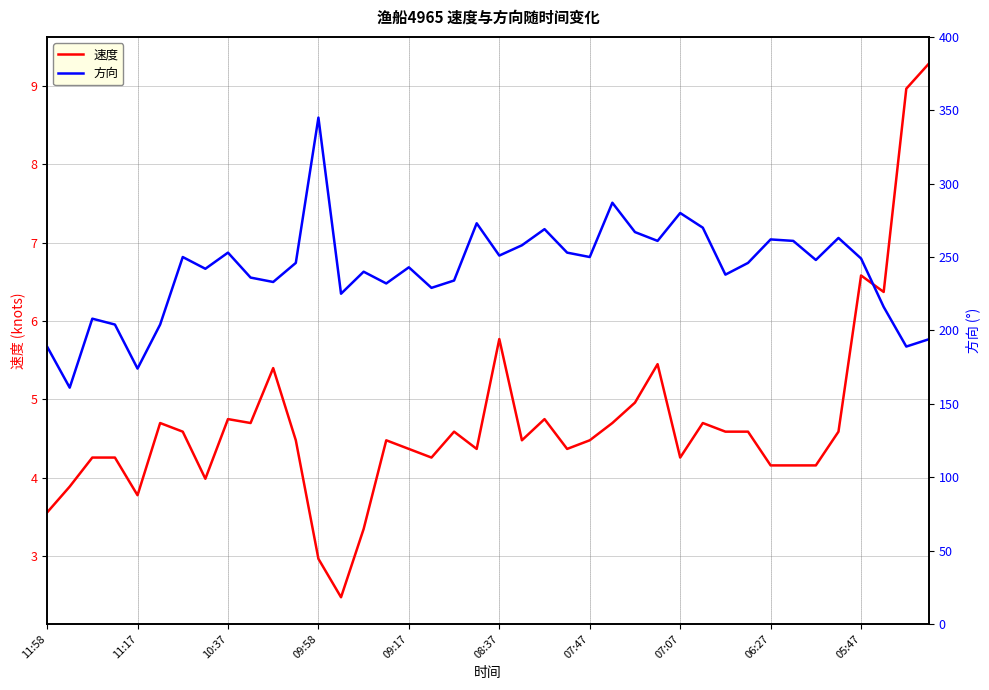

What is the greatest value displayed?

345.0